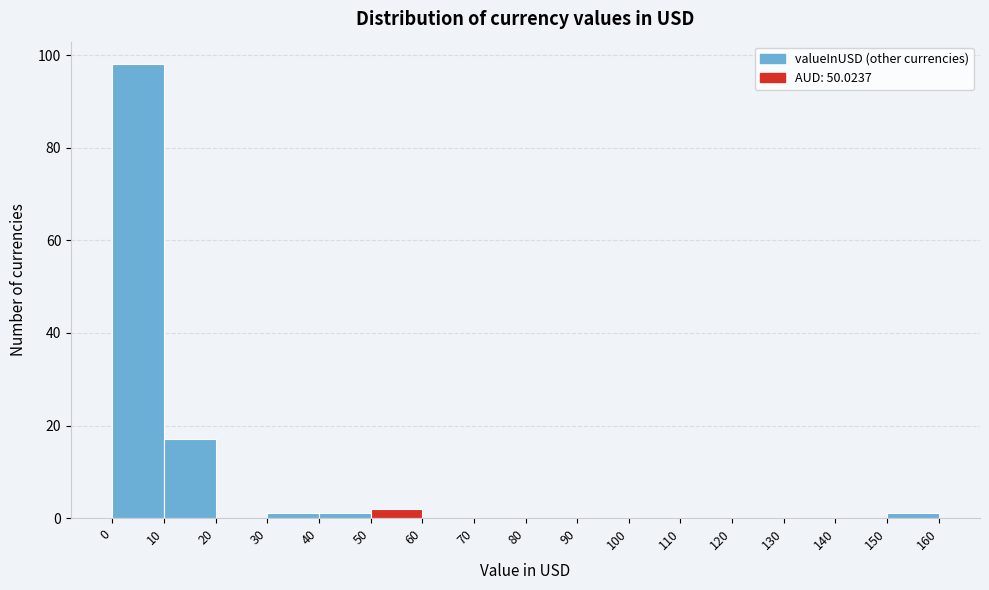

Which range on the x-axis has the tallest bar?

0 to 10